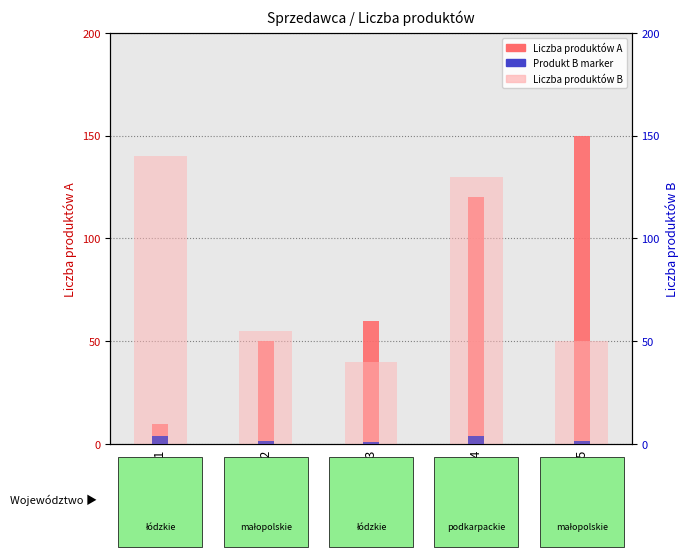

How many series are shown in this chart?

3